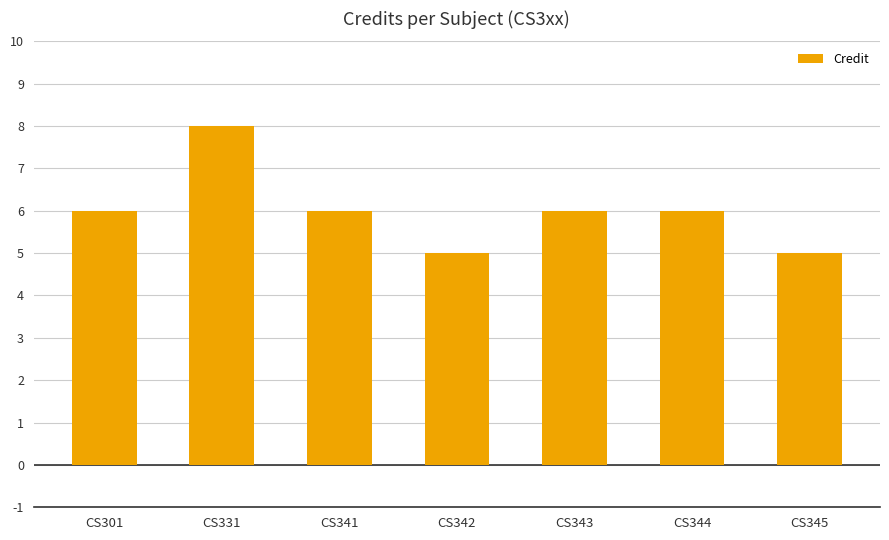

How many categories are shown in the chart?

7